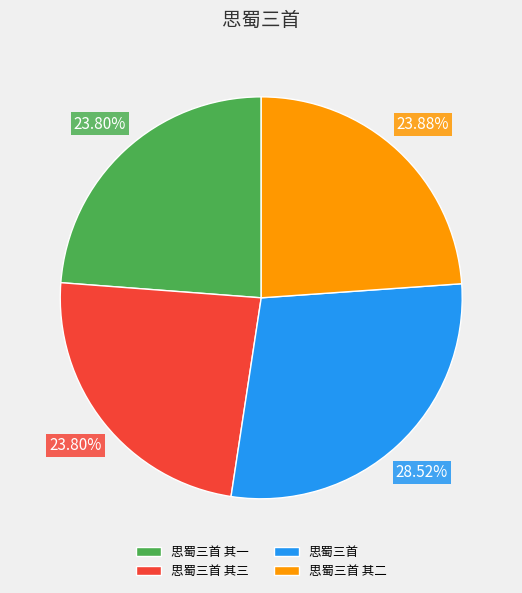

What is the largest slice in the pie chart?

思蜀三首